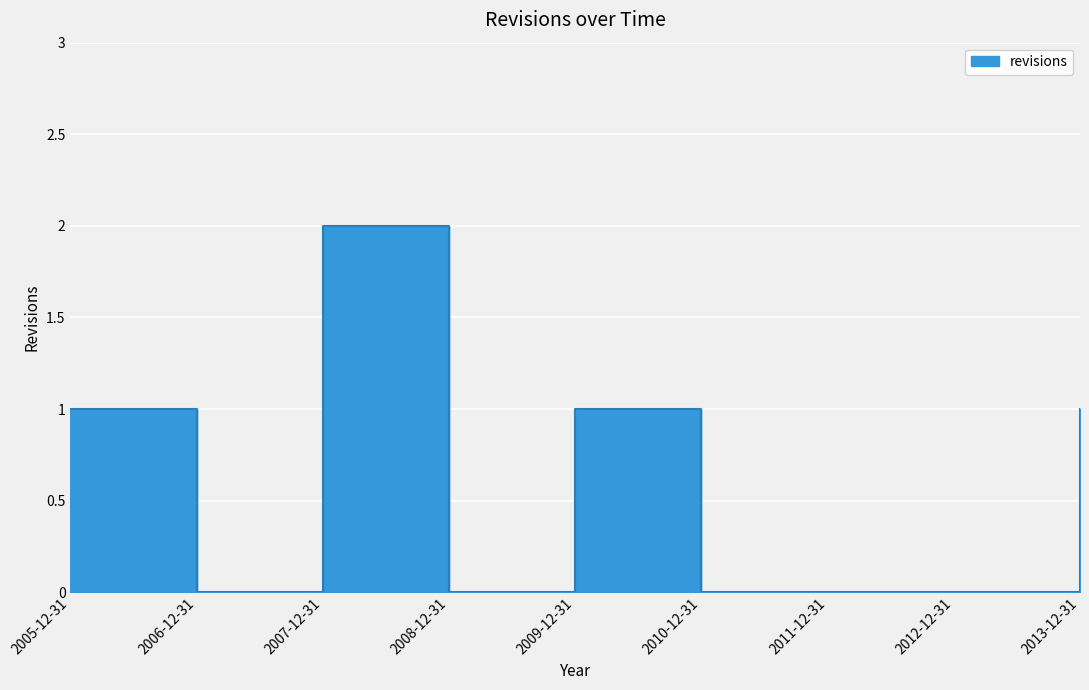

What is the label of the 1st point from the right?

2013-12-31